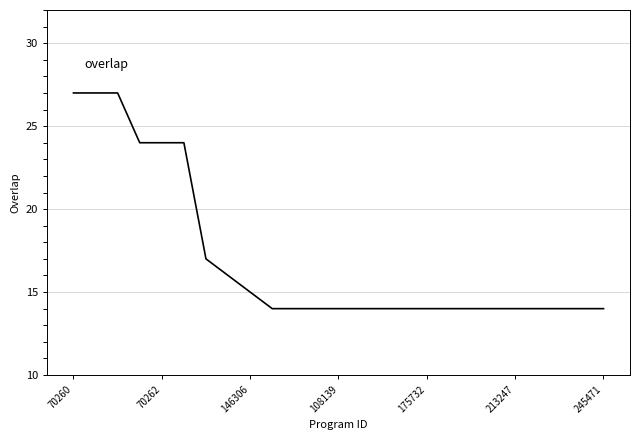

What is the smallest value displayed?

14